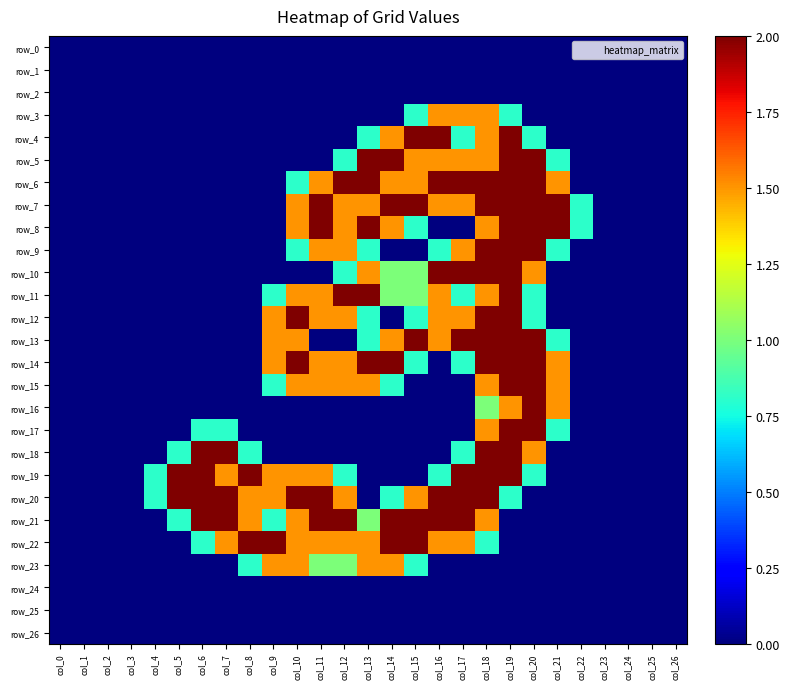

Which series has the largest total across all categories?

row_20